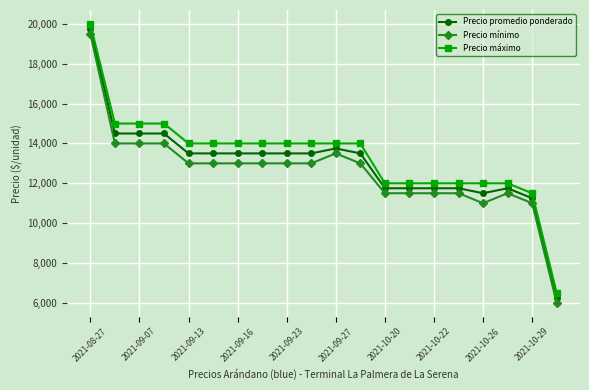

What is the sum of all Precio máximo values?

267000